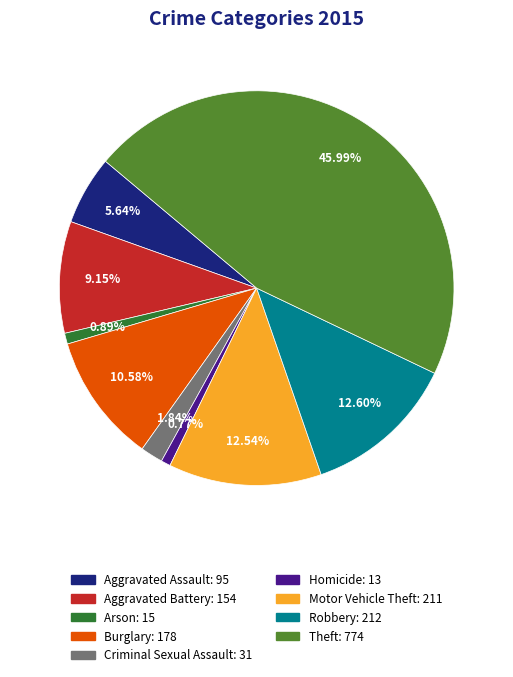

Which has a higher value, Motor Vehicle Theft or Theft?

Theft